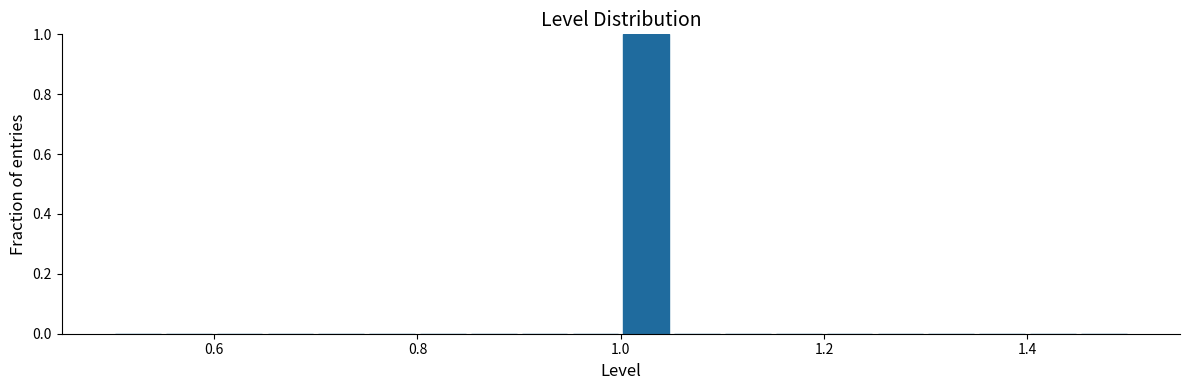

Around what value on the x-axis is the tallest bar? Give the approximate position of its centre, as read against the axis.

1.02